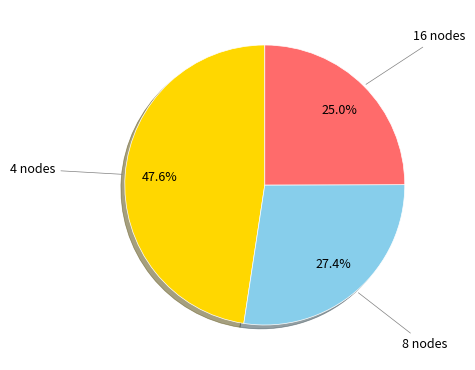

Which slice is the largest?

4